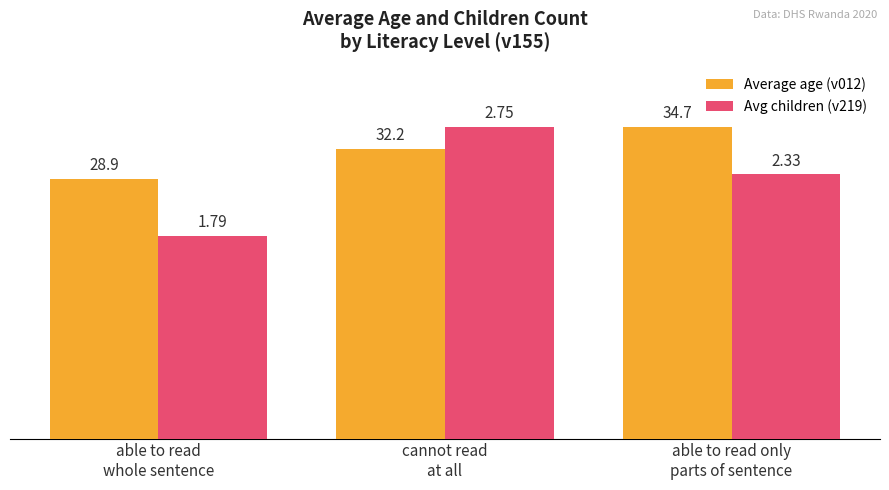

What is the total value across all series at able to read only
parts of sentence?

184.8